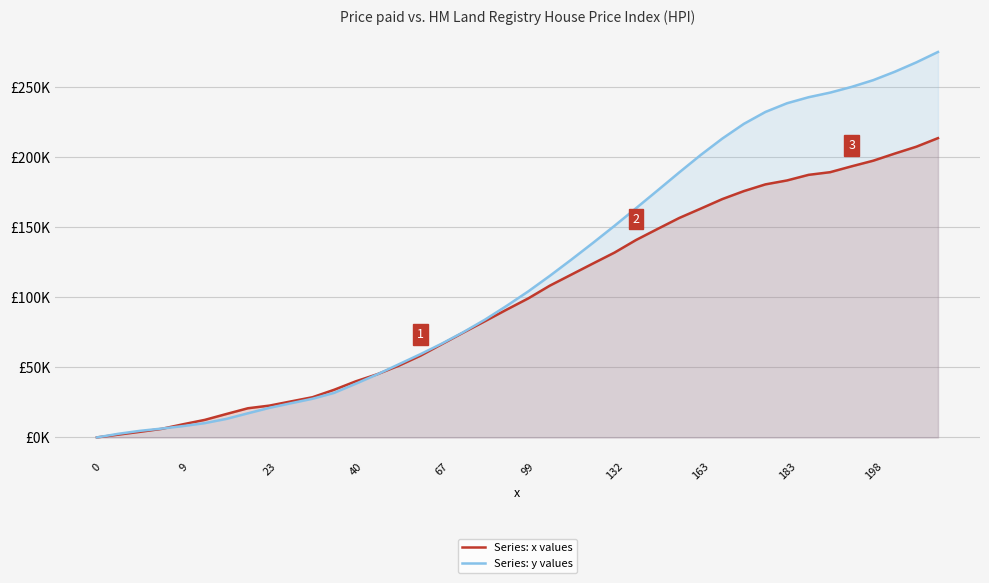

Reading left to right, list all the values displayed in this chart.

Series: x values: 0.0	2.0	4.0	6.1	9.4	12.5	16.7	20.8	22.7	25.7	28.7	34.0	40.0	45.1	51.2	58.3	66.6	74.9	83.0	91.2	99.2	108.3	116.2	124.1	131.9	140.9	148.8	156.6	163.3	170.1	175.8	180.6	183.4	187.4	189.3	193.5	197.5	202.6	207.5	213.6
Series: y values: 0.0	2.6	4.7	6.3	8.1	10.2	13.2	17.2	21.1	24.4	27.6	31.8	38.3	45.0	52.2	59.4	67.0	75.2	84.1	93.9	104.2	115.3	126.9	138.8	151.0	163.6	176.3	189.1	201.6	213.3	223.8	232.3	238.5	242.8	246.1	250.2	255.0	261.0	267.7	275.1